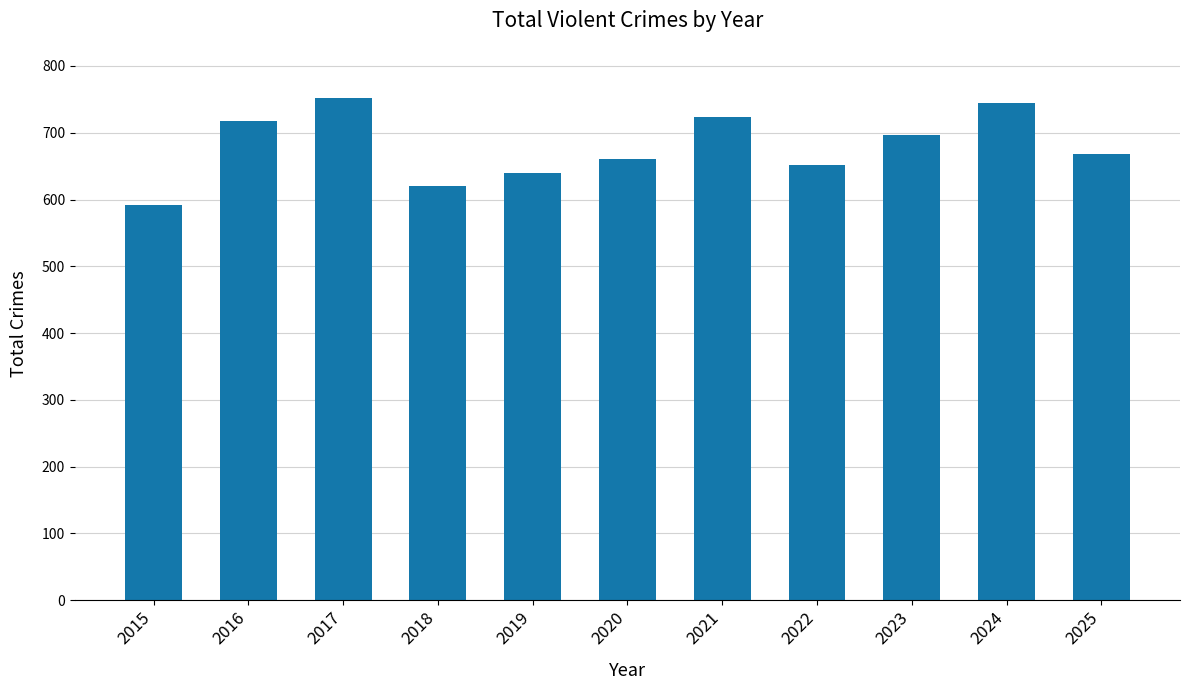

At which label is the value closest to 672?

2025